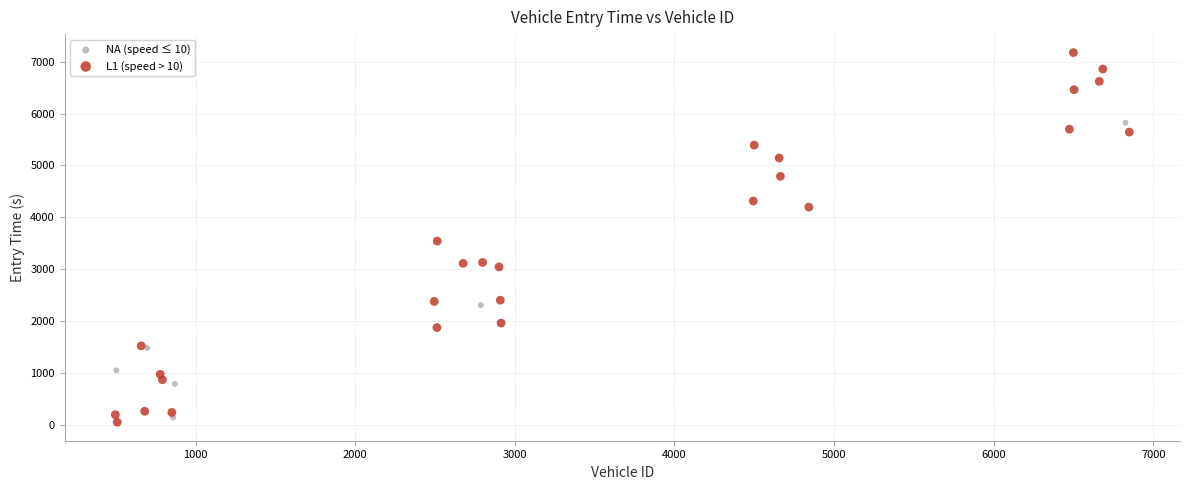

Which series contains the highest Y value?

L1 (speed > 10)